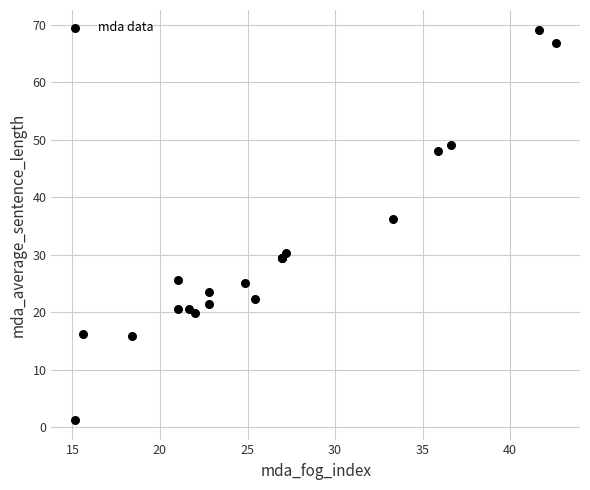

What Y value in the scatter plot is closest to 35?

36.2